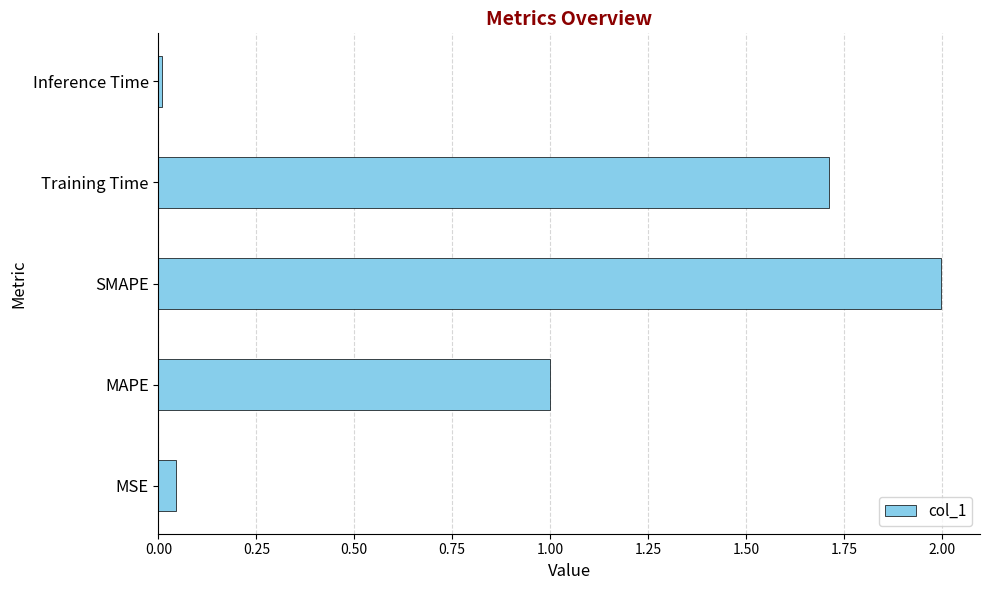

Is it true that the value at MAPE is 1.5?

False